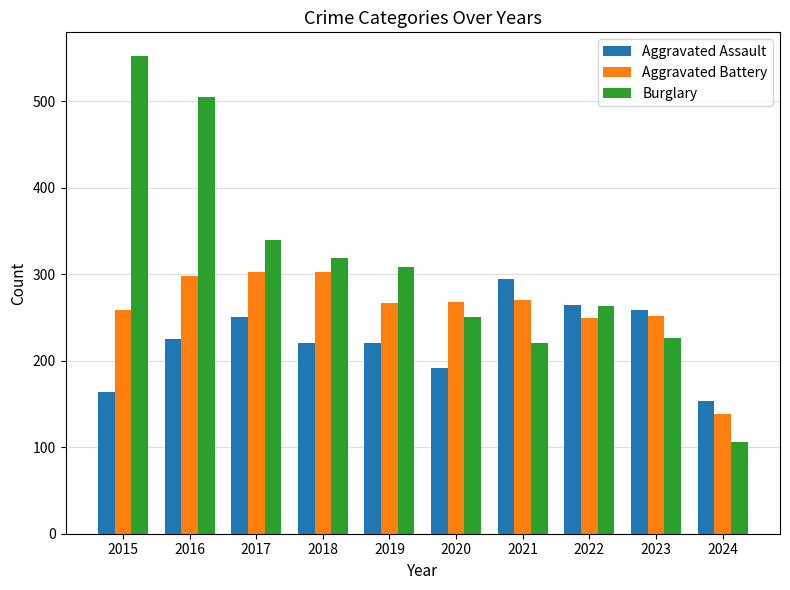

What is the value of the Burglary bar at the 6th from the left?

250